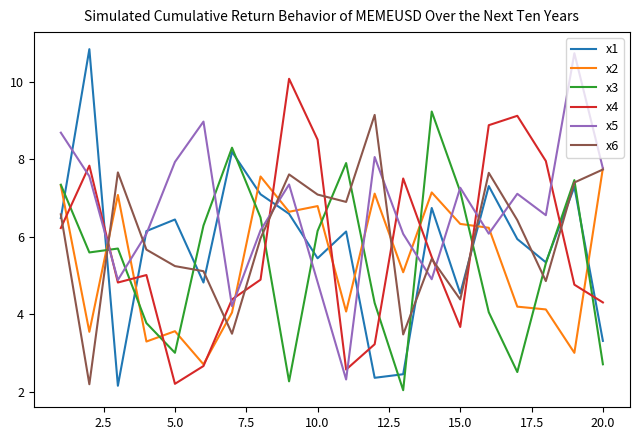

What is the maximum value for x5?

10.7